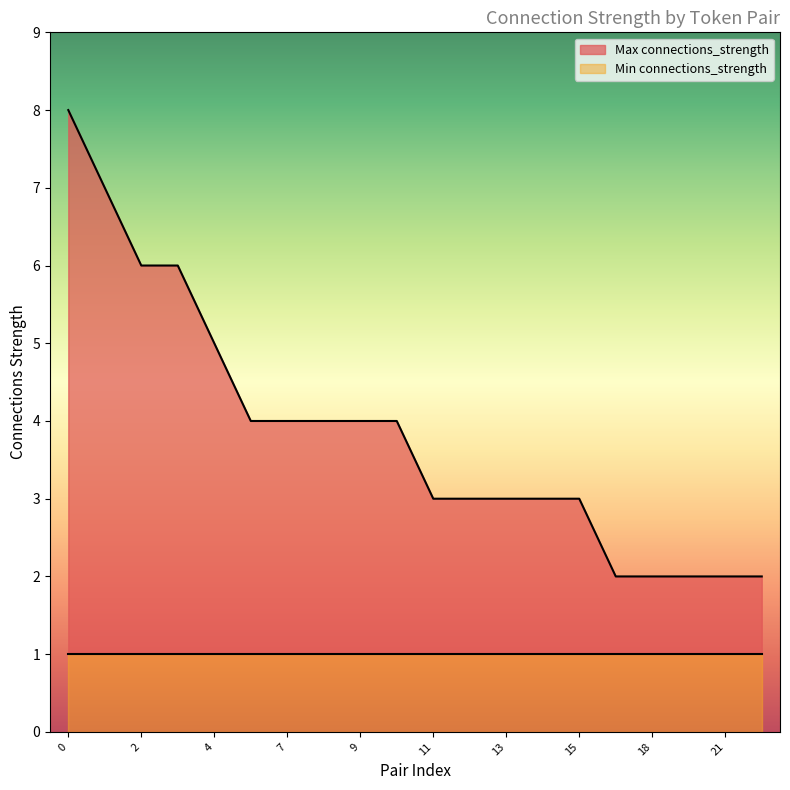

What is the greatest value displayed?

8